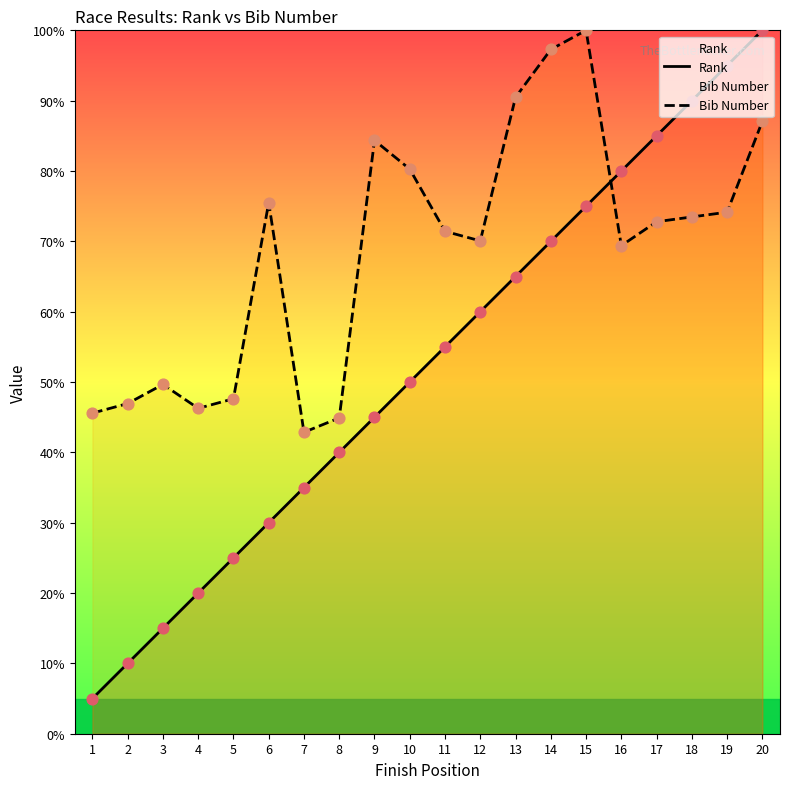

What is the total value across all series at 7?

77.9